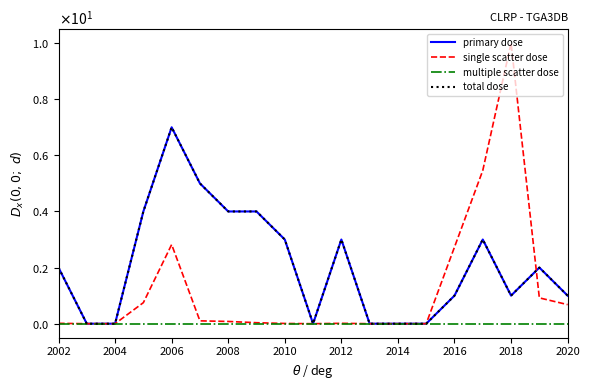

What are all the series names shown in the legend?

primary dose, single scatter dose, multiple scatter dose, total dose